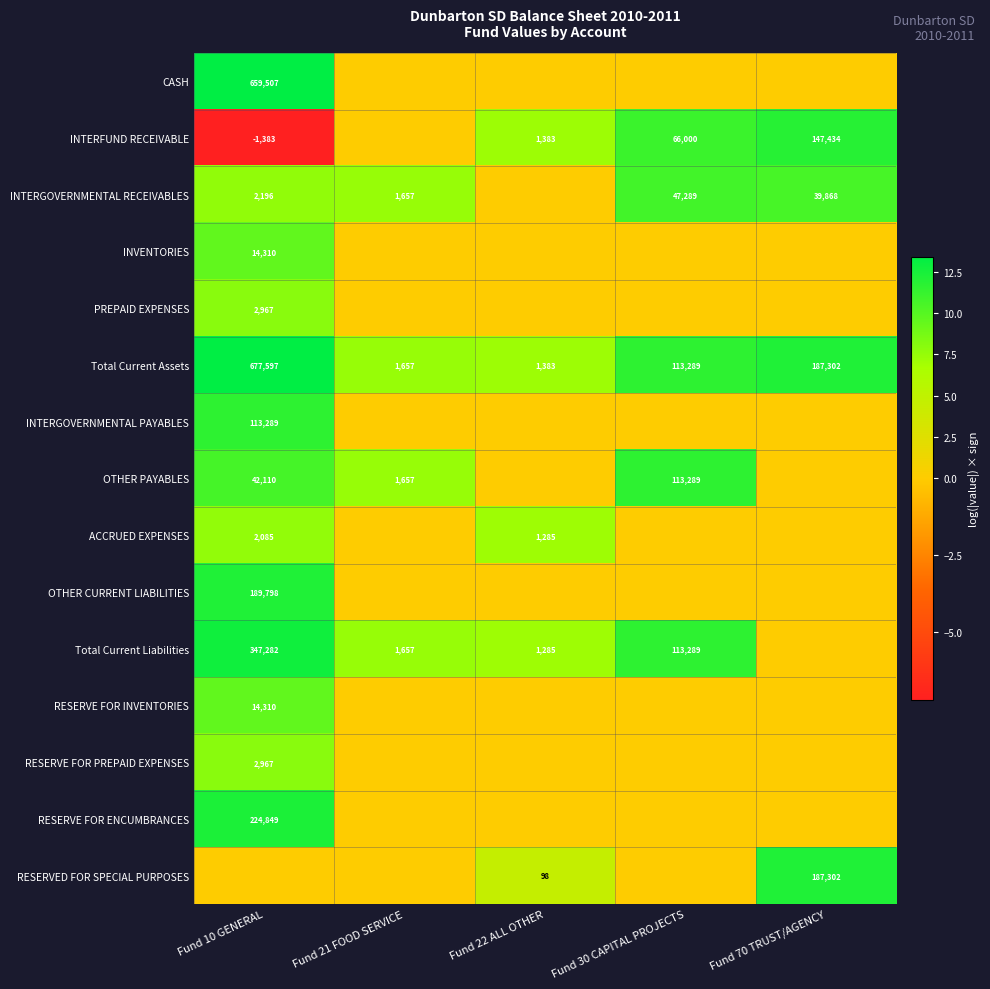

At which label is Total Current Assets closest to 339490?

Fund 70 TRUST/AGENCY